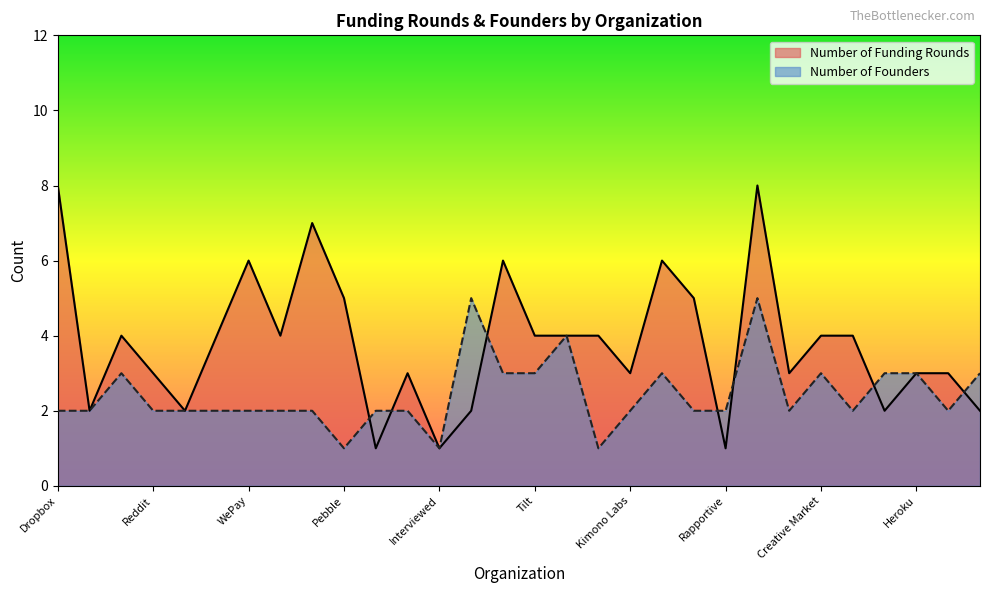

Reading left to right, transcribe all the data shown in this chart.

Number of Funding Rounds: Dropbox=8	Penny=2	Final=4	Reddit=3	Coin=2	Automatic=4	WePay=6	Cruise Automation=4	Hipmunk=7	Pebble=5	Humble Bundle=1	Firebase=3	Interviewed=1	Couple=2	FlightCar=6	Tilt=4	FutureAdvisor=4	Product Hunt=4	Kimono Labs=3	Kamcord=6	CoreOS=5	Rapportive=1	Songkick=8	OrderAhead=3	Creative Market=4	Swiftype=4	Payable=2	Heroku=3	Disqus=3	BloomThat=2
Number of Founders: Dropbox=2	Penny=2	Final=3	Reddit=2	Coin=2	Automatic=2	WePay=2	Cruise Automation=2	Hipmunk=2	Pebble=1	Humble Bundle=2	Firebase=2	Interviewed=1	Couple=5	FlightCar=3	Tilt=3	FutureAdvisor=4	Product Hunt=1	Kimono Labs=2	Kamcord=3	CoreOS=2	Rapportive=2	Songkick=5	OrderAhead=2	Creative Market=3	Swiftype=2	Payable=3	Heroku=3	Disqus=2	BloomThat=3